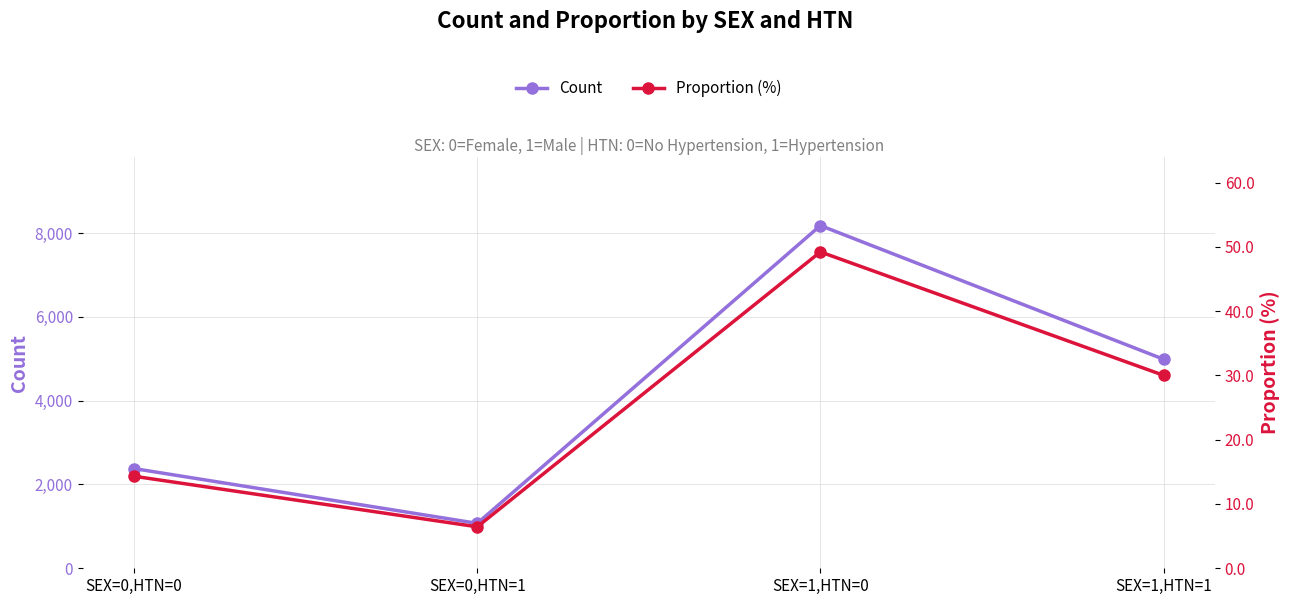

What is the minimum value shown in the chart?

6.5